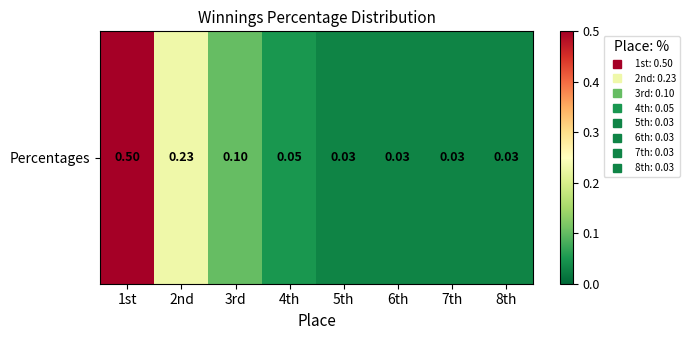

Reading right to left, extract all data points from this chart.

0.0	0.0	0.0	0.0	0.1	0.1	0.2	0.5